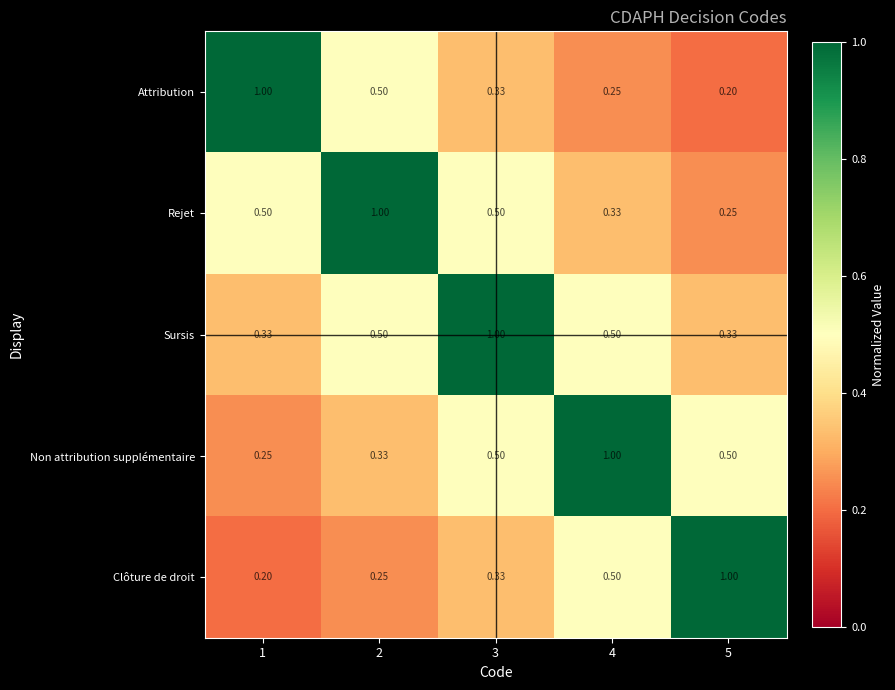

Which series has the largest total across all categories?

Sursis